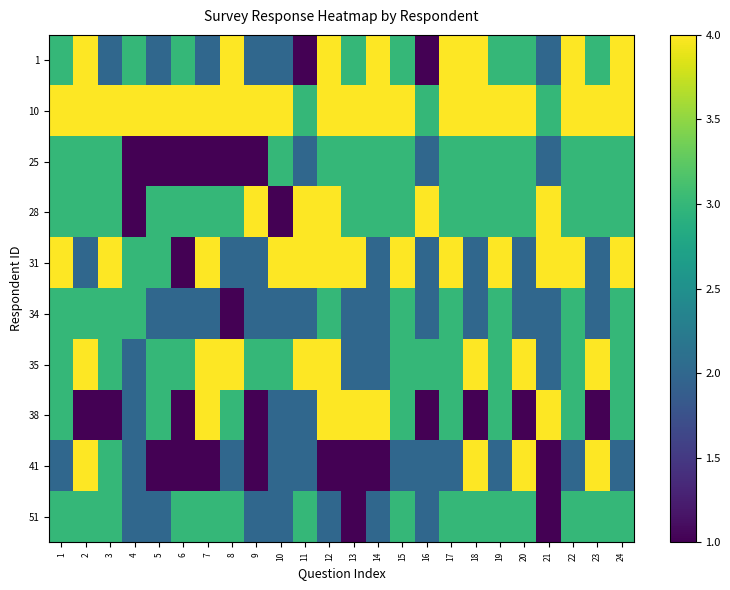

Which category has the highest value across all series?

2